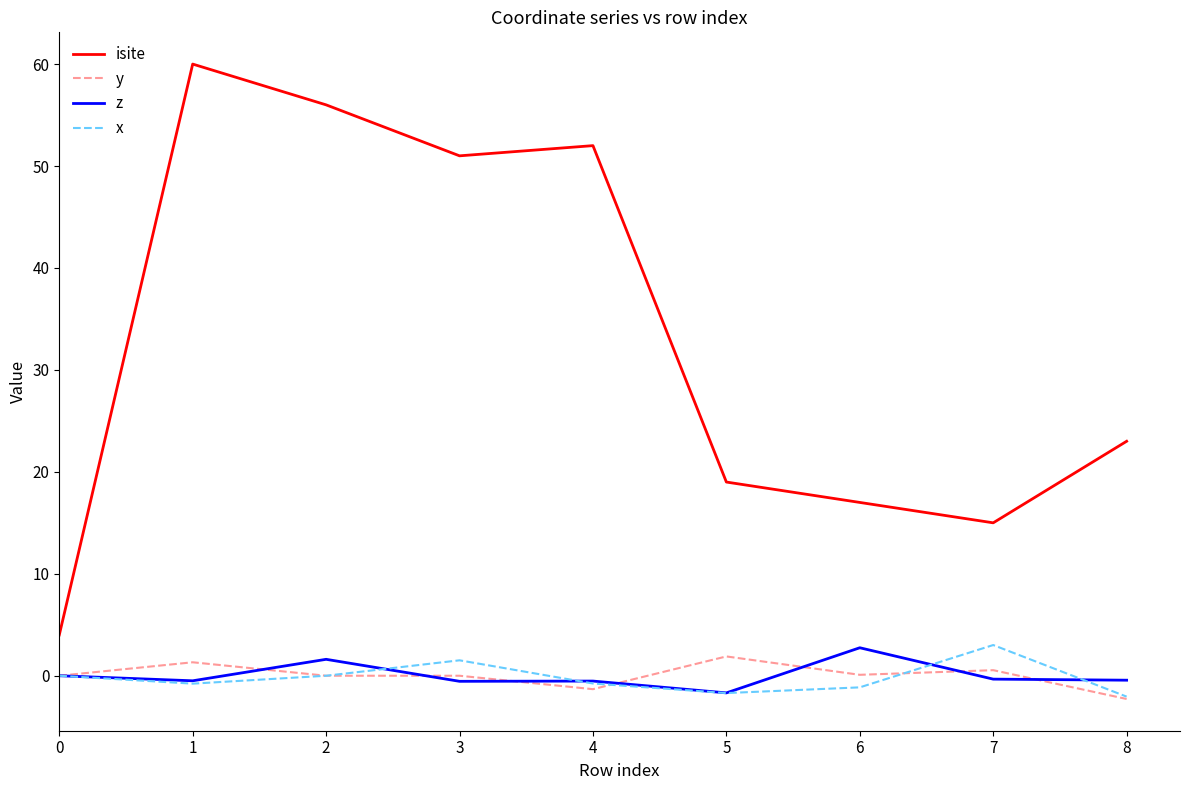

What is the difference between the highest and lowest values at 1?

60.8